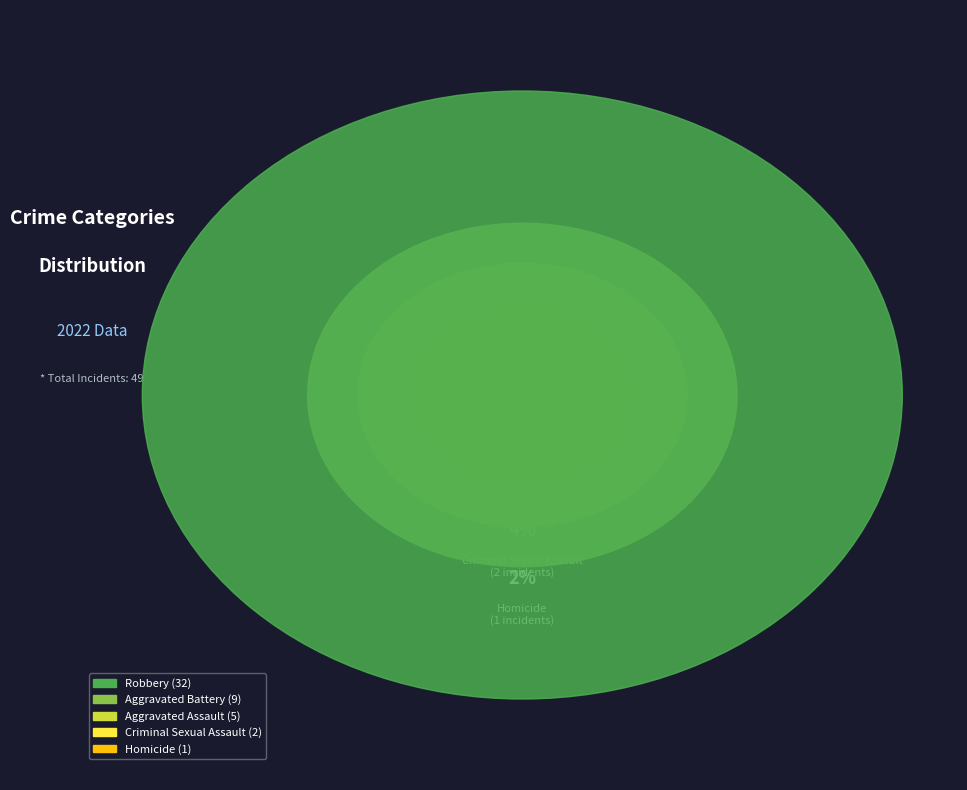

Which slice is the smallest?

Homicide